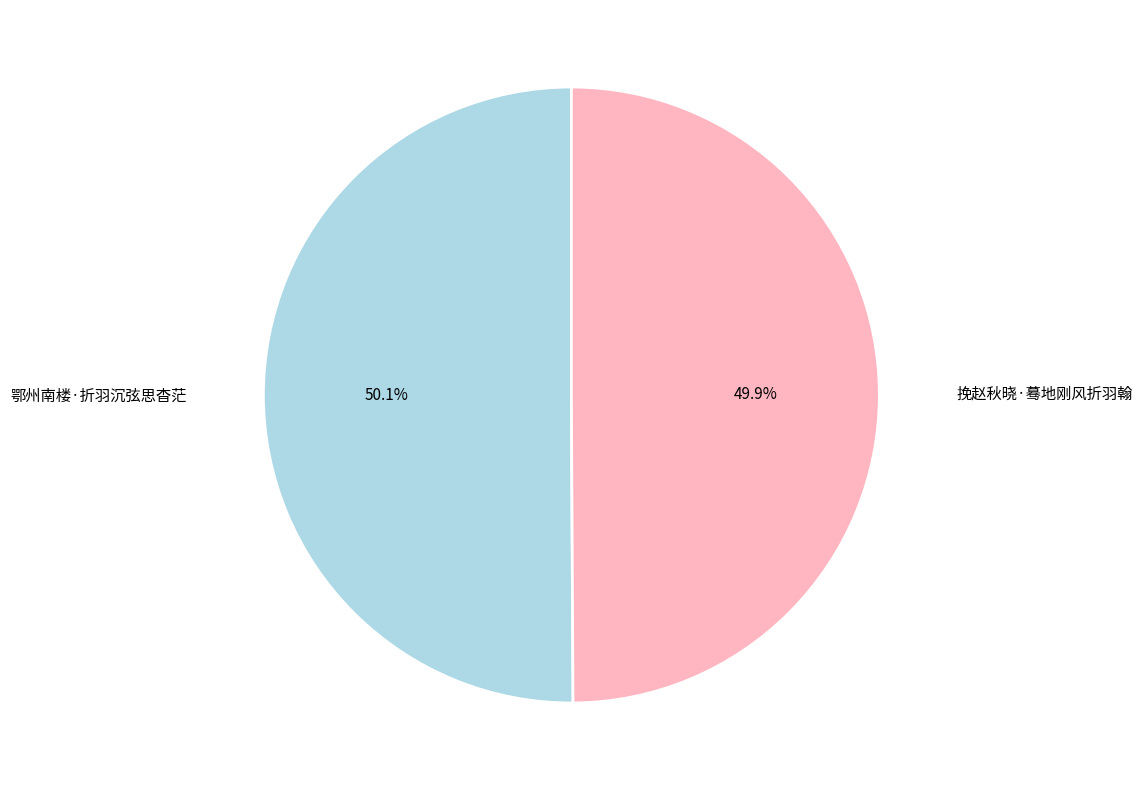

Is there a majority slice in this chart?

Yes